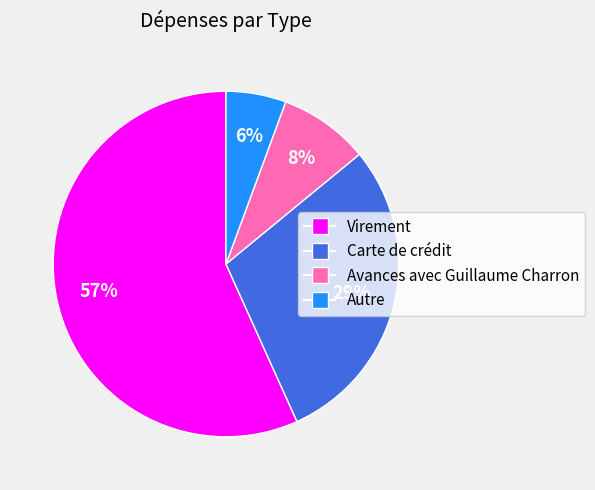

Which slice represents more than half of the pie?

Virement